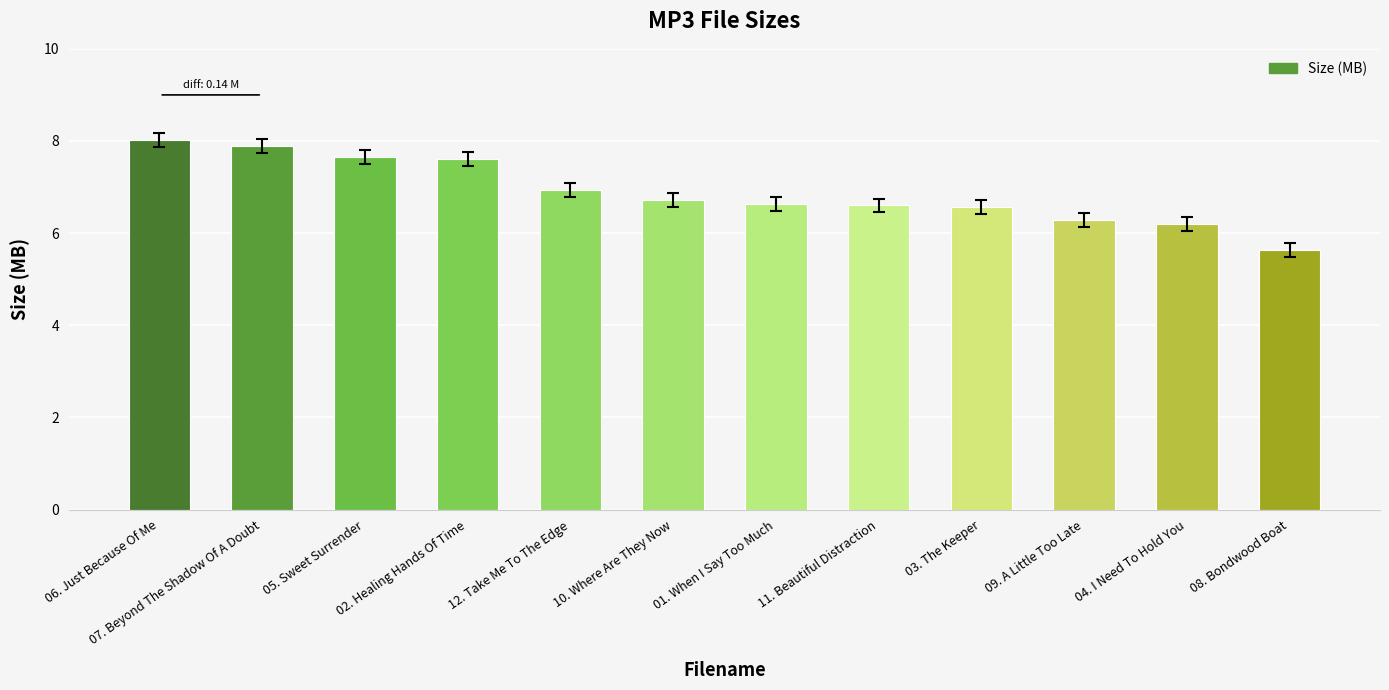

Which has a higher value, 09. A Little Too Late or 02. Healing Hands Of Time?

02. Healing Hands Of Time